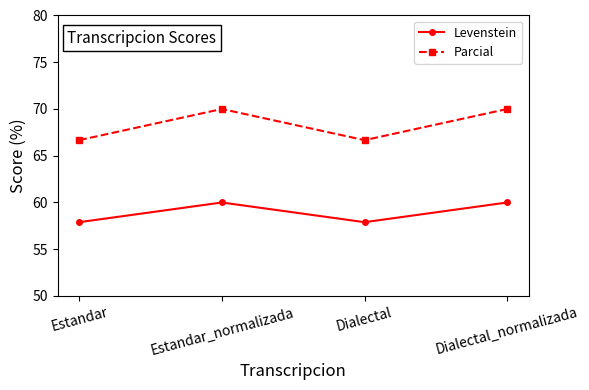

Reading left to right, extract all data points from this chart.

Levenstein: Estandar=57.9	Estandar_normalizada=60.0	Dialectal=57.9	Dialectal_normalizada=60.0
Parcial: Estandar=66.7	Estandar_normalizada=70.0	Dialectal=66.7	Dialectal_normalizada=70.0